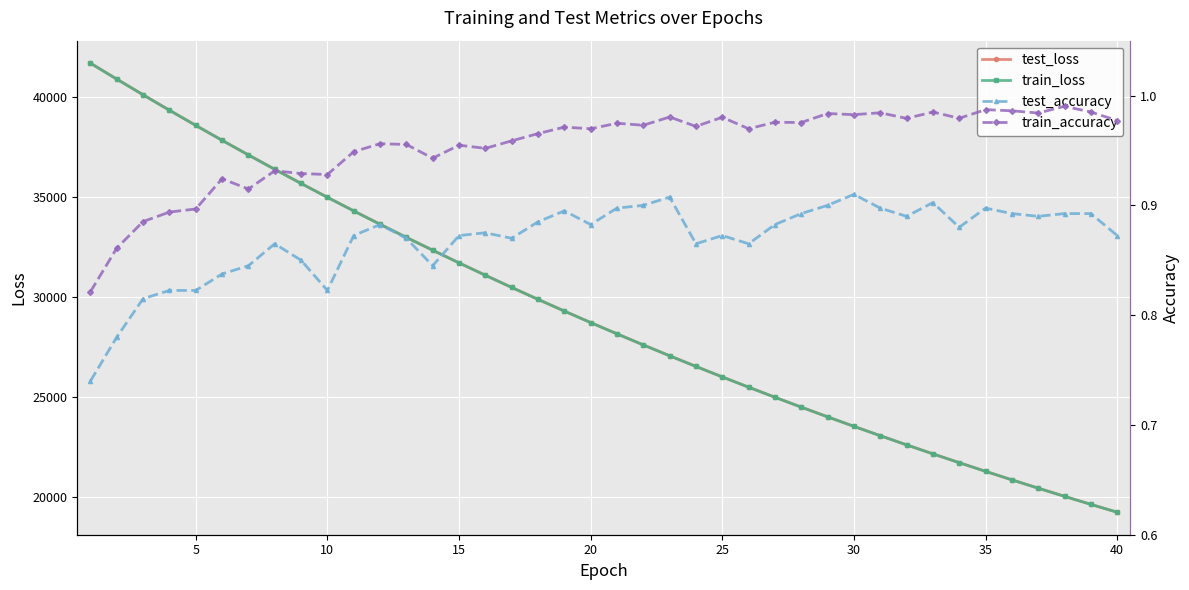

What is the lowest value of the test_accuracy series?

0.7